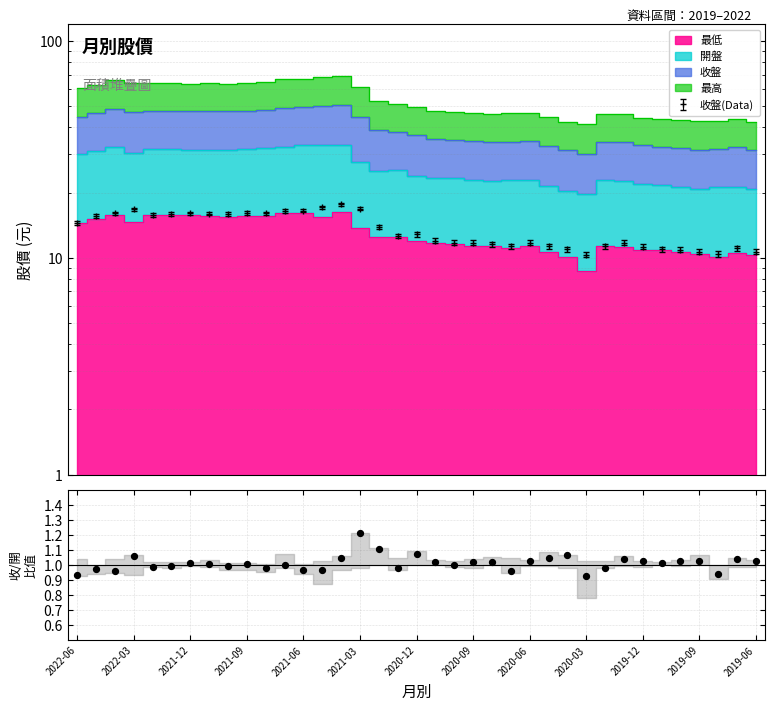

What is the change in value from 27 to 31?

+0.1